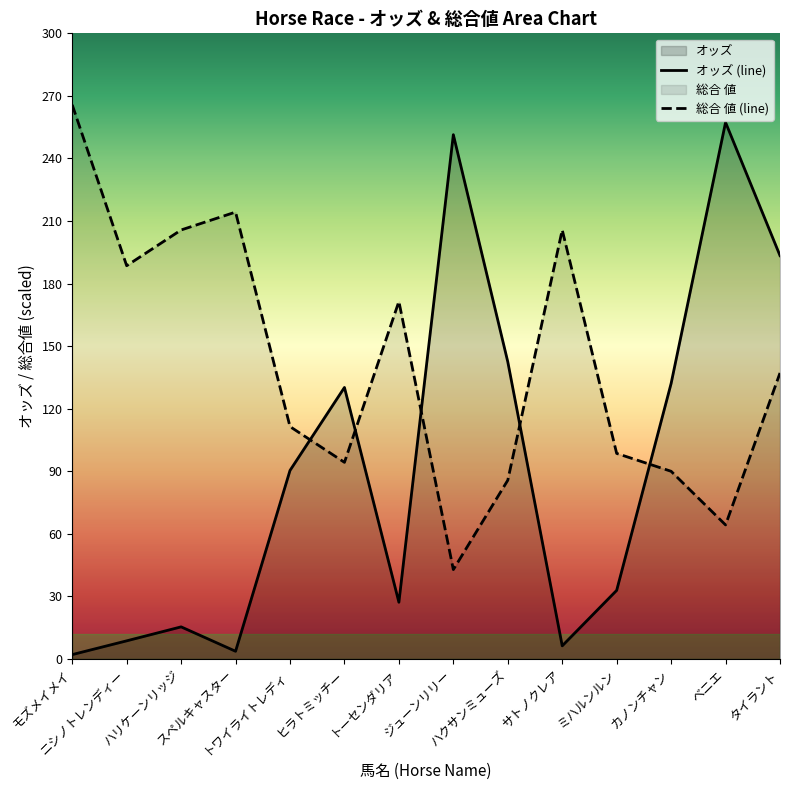

At which label is 総合 値 closest to 154?

タイラント